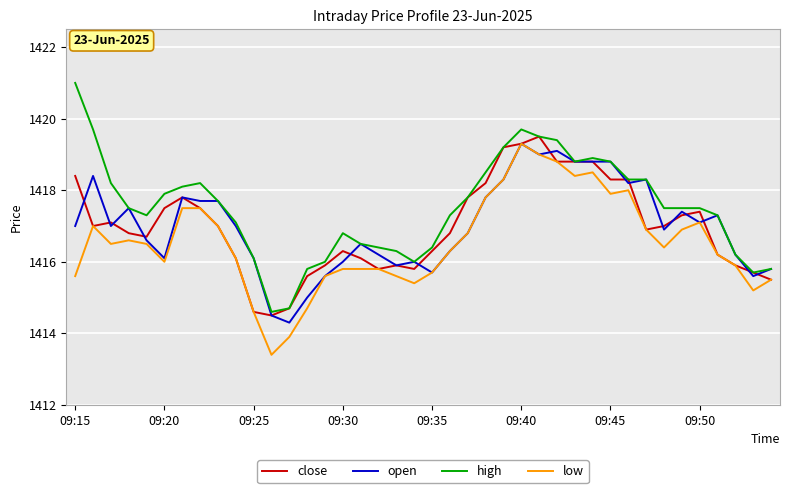

Which series has the widest spread of values?

high